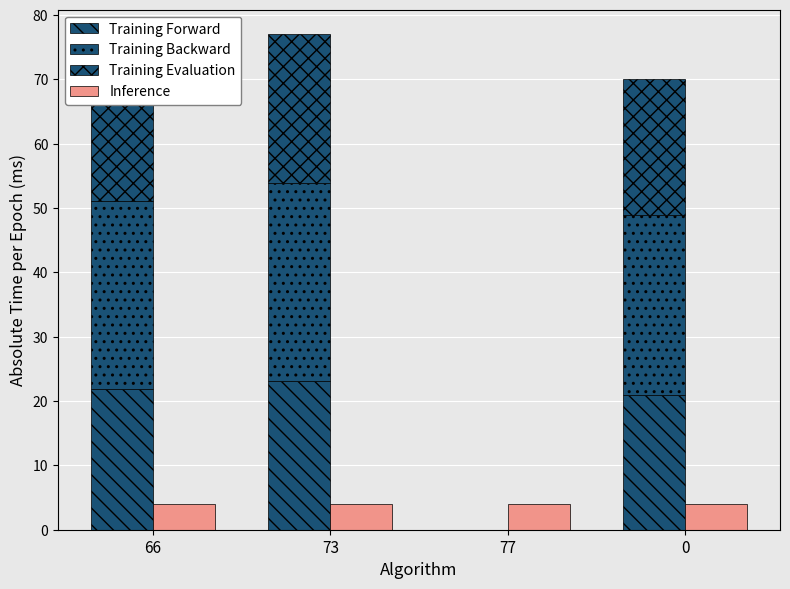

What is the highest value of the Training Evaluation series?

23.1